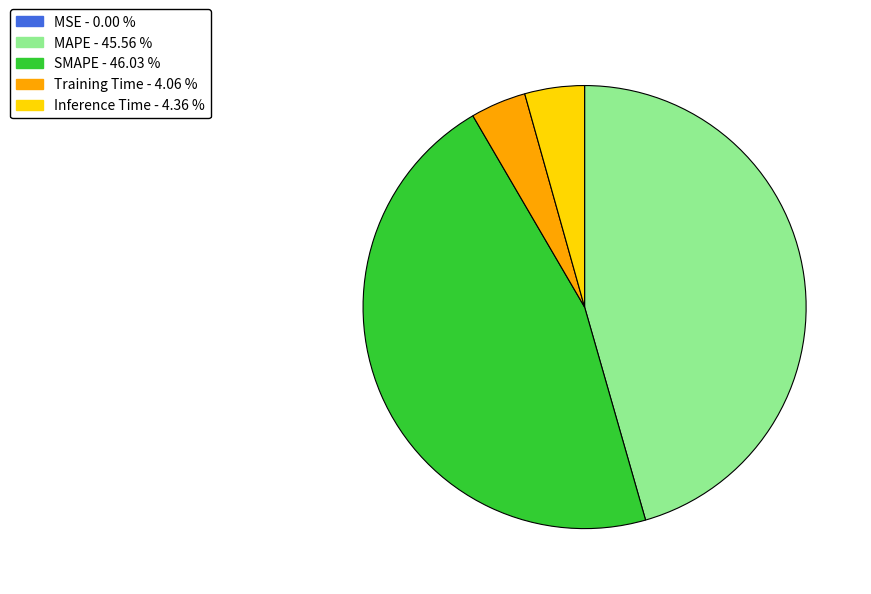

Is there a majority slice in this chart?

No